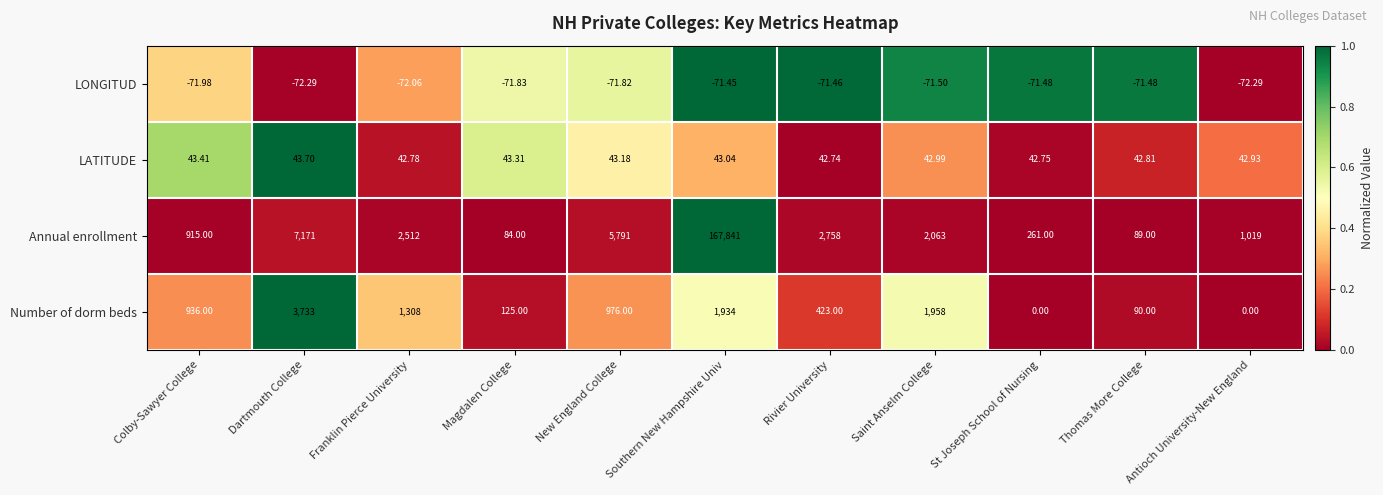

At which category does the chart reach its peak across all series?

Southern New Hampshire Univ